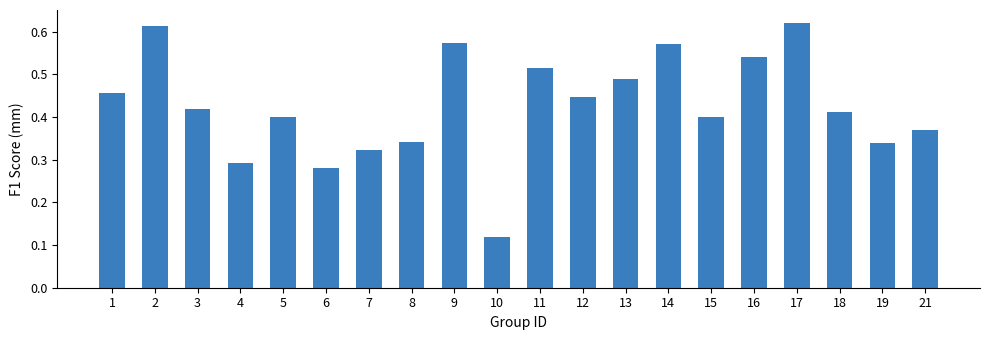

What is the sum of all values?

8.5